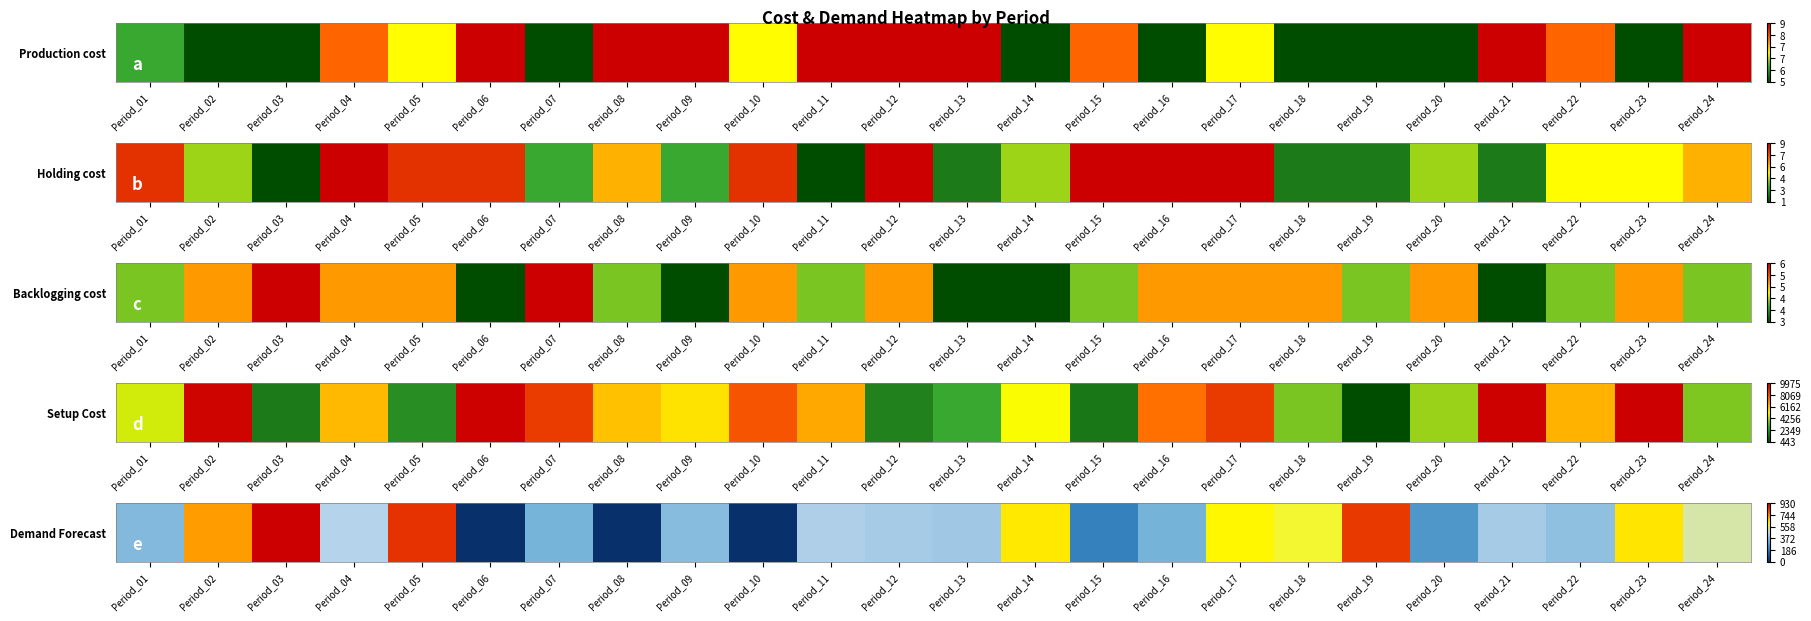

Rank the categories by value from lowest to highest.

Period_06, Period_08, Period_10, Period_15, Period_20, Period_16, Period_07, Period_01, Period_09, Period_22, Period_13, Period_12, Period_21, Period_11, Period_04, Period_24, Period_18, Period_17, Period_14, Period_23, Period_02, Period_19, Period_05, Period_03